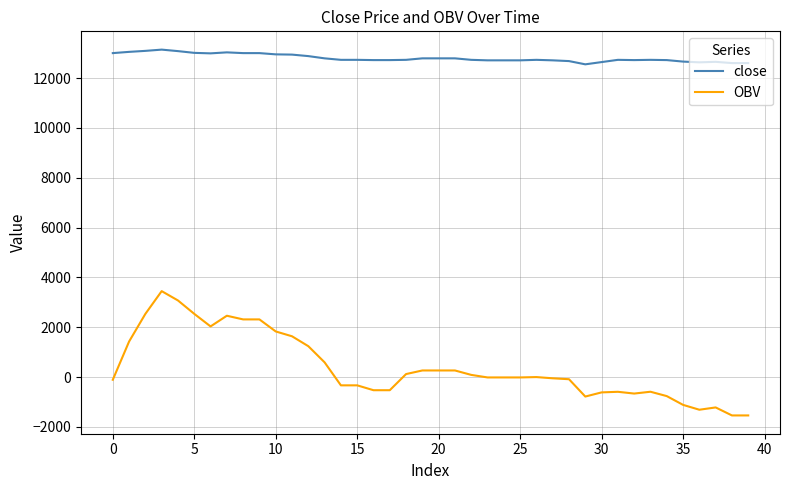

Rank the series by their average value, from highest to lowest.

close, OBV